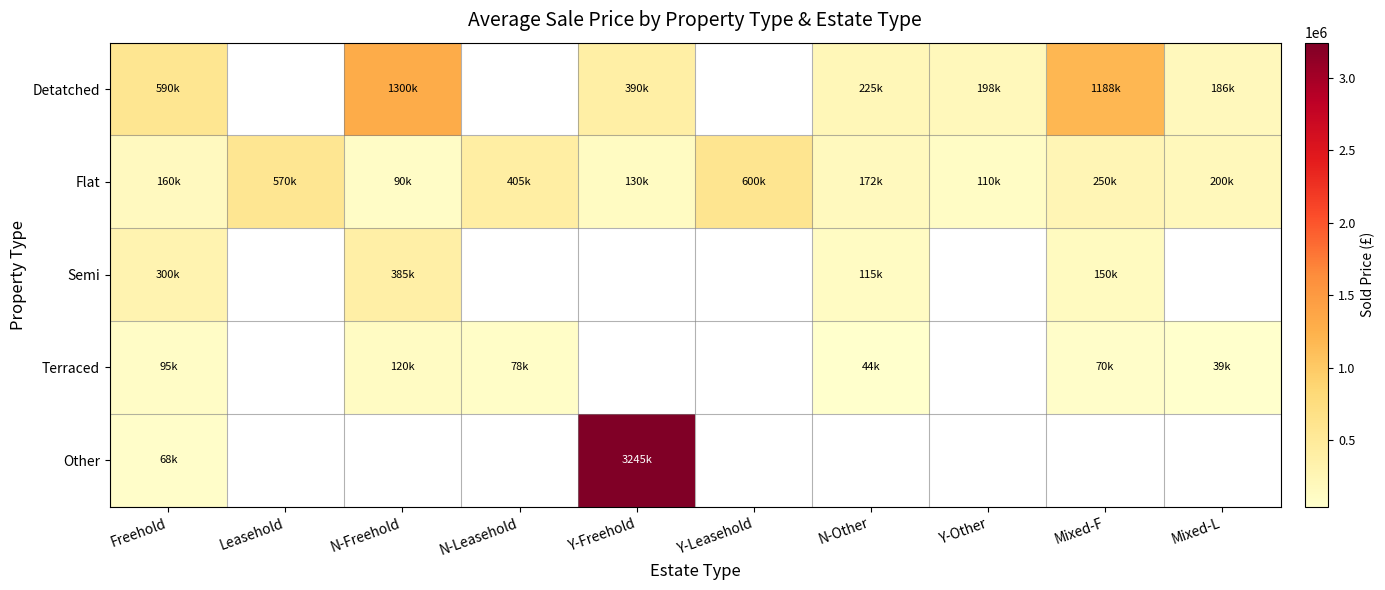

Which category has the lowest value in the Terraced series?

Mixed-L